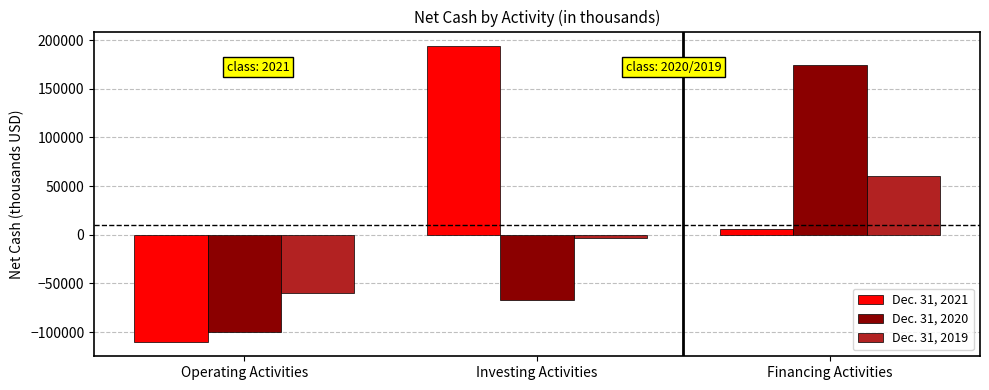

The value of Dec. 31, 2020 at Financing Activities is 310196. True or false?

False